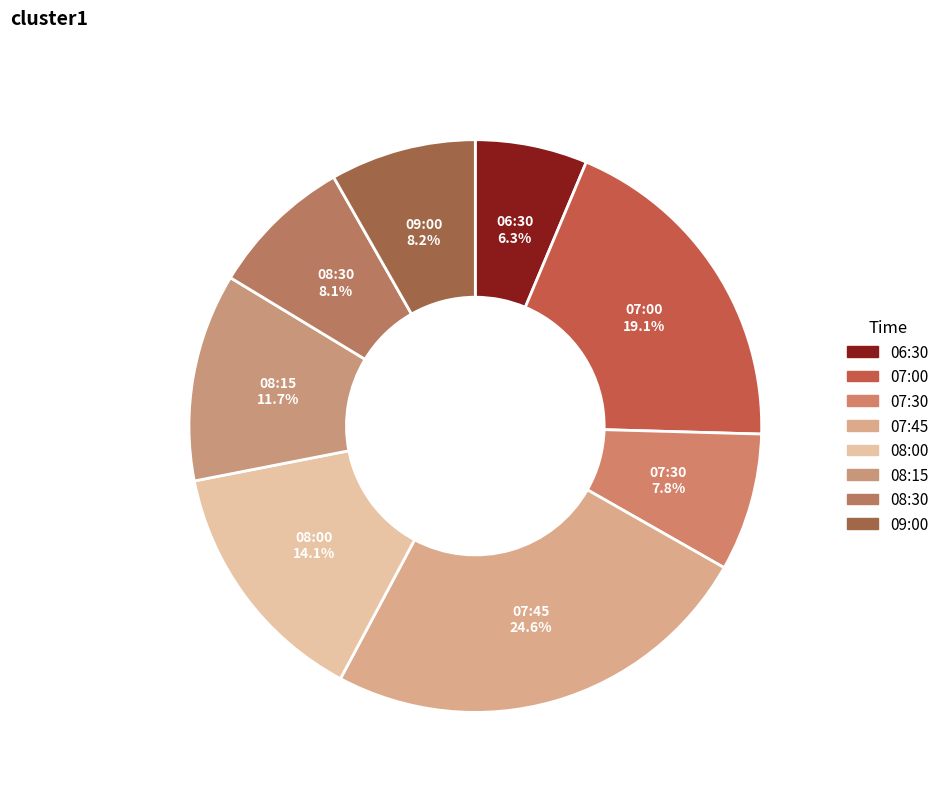

What is the smallest slice in the pie chart?

06:30